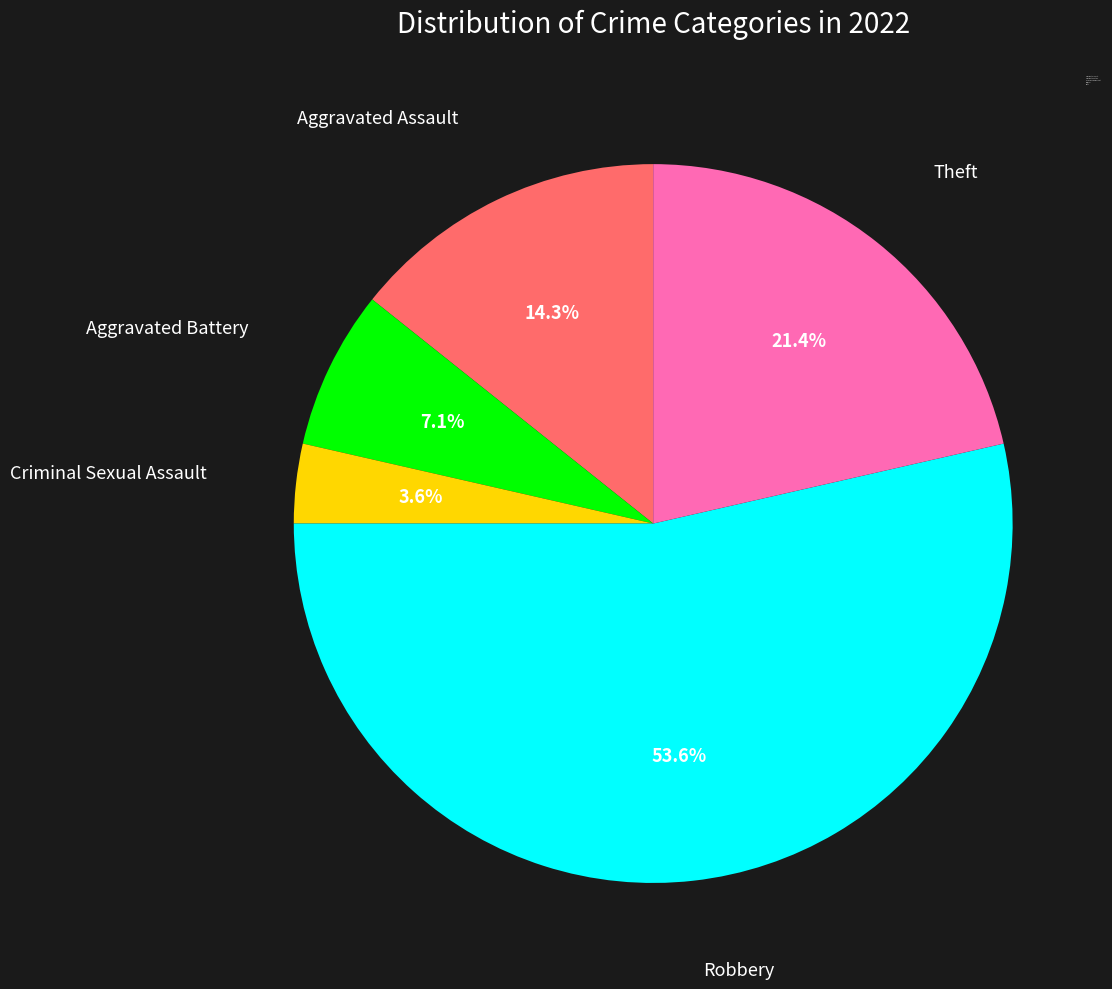

To the nearest percent, what is the combined percentage of Robbery and Criminal Sexual Assault?

57%